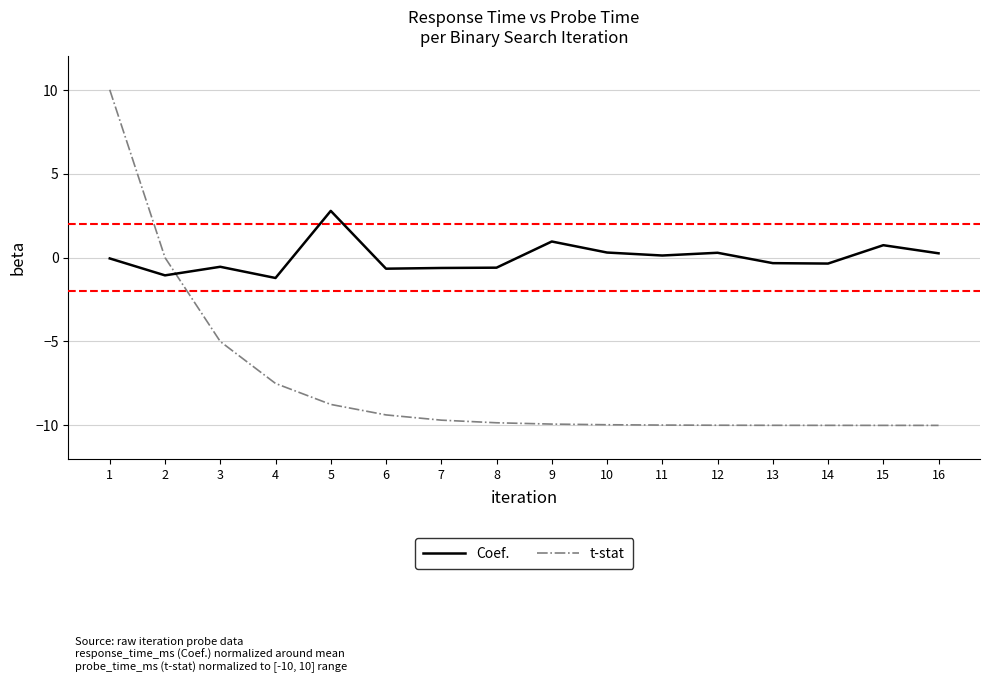

True or false: t-stat and Coef. intersect in this chart.

True